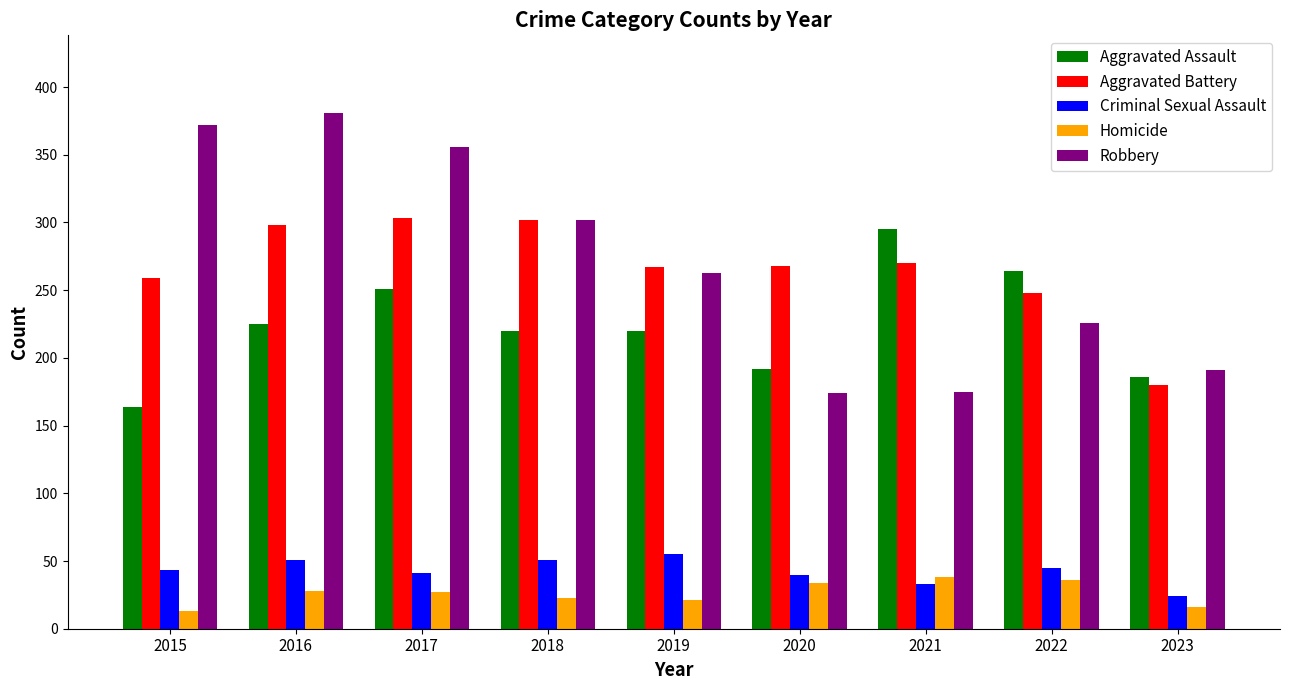

What is the difference between the highest and lowest values at 2022?

228